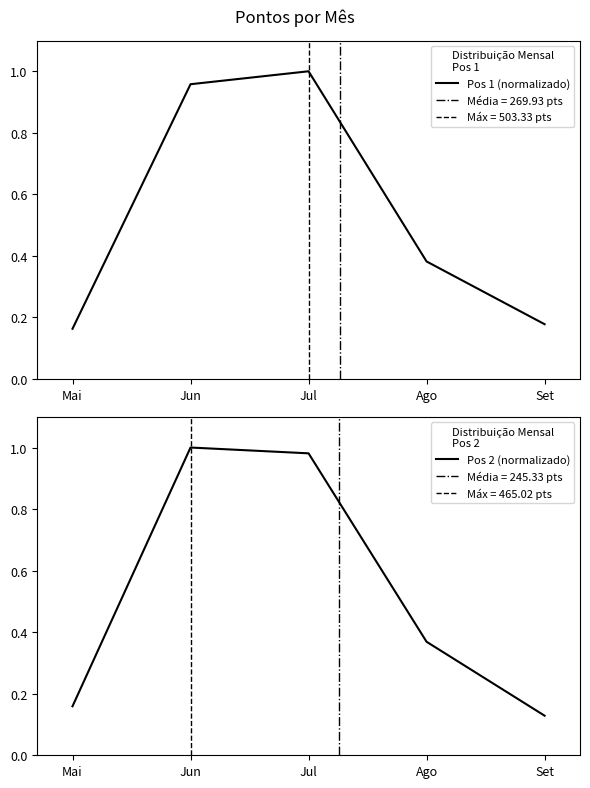

Which series has the largest total across all categories?

Pos 1 (normalizado)